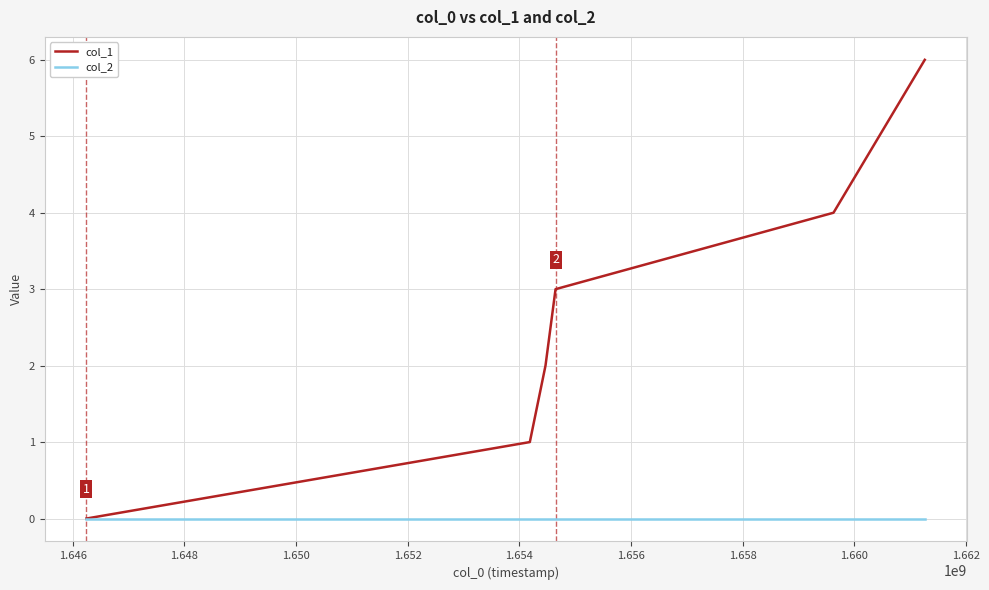

How many distinct data groups are displayed?

2